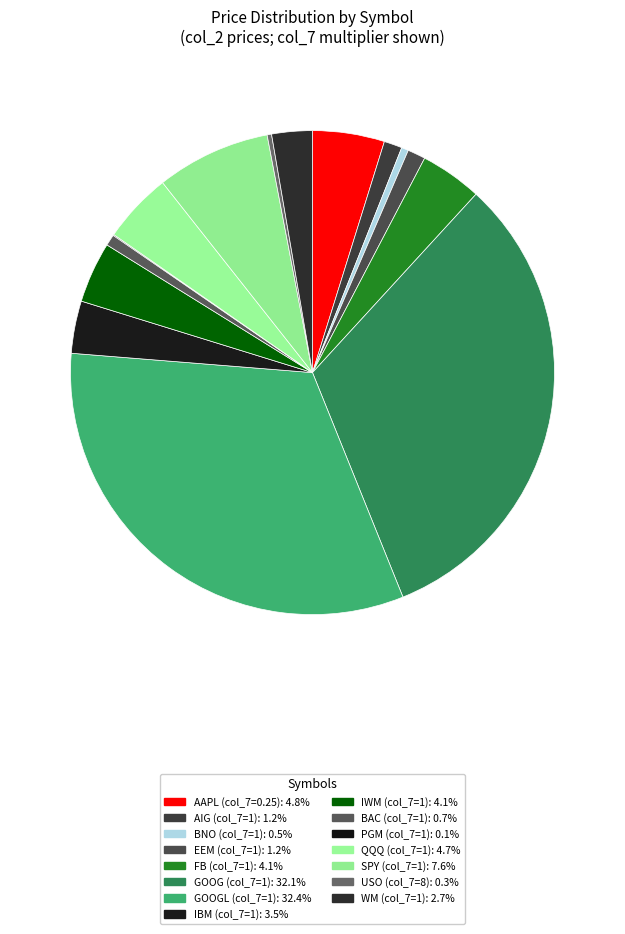

What is the largest slice in the pie chart?

GOOGL (1)